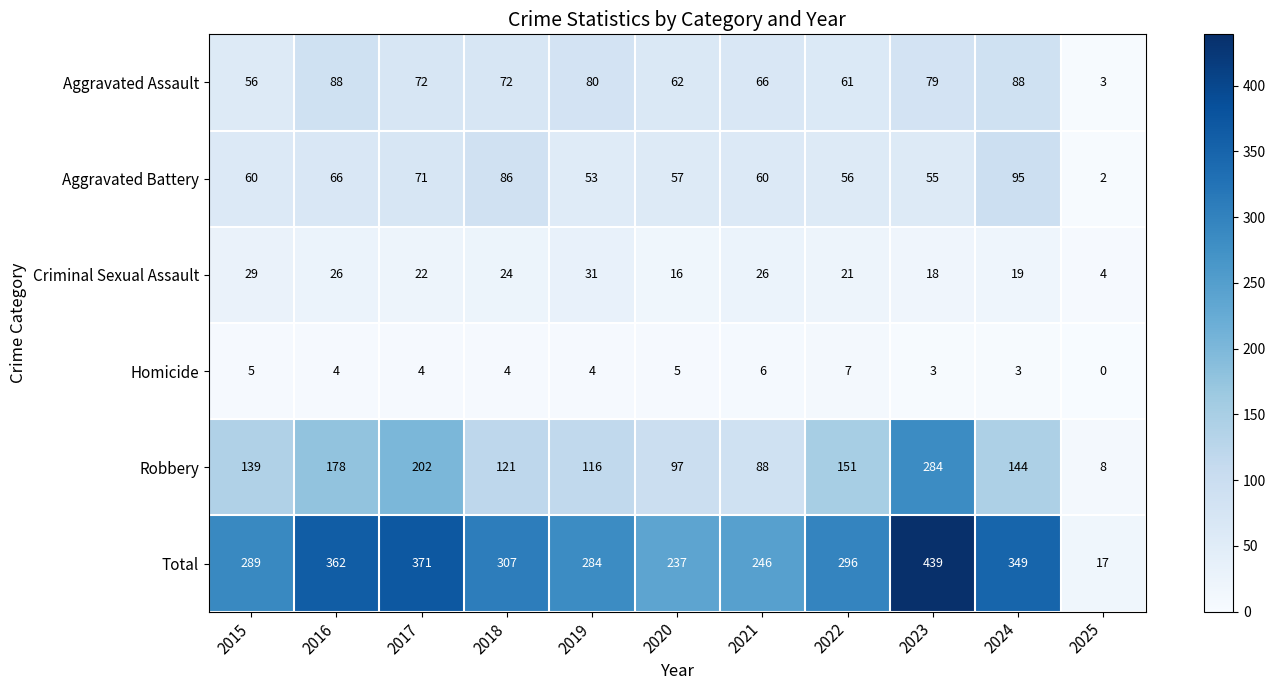

Which series changed the most between 2016 and 2021?

Total